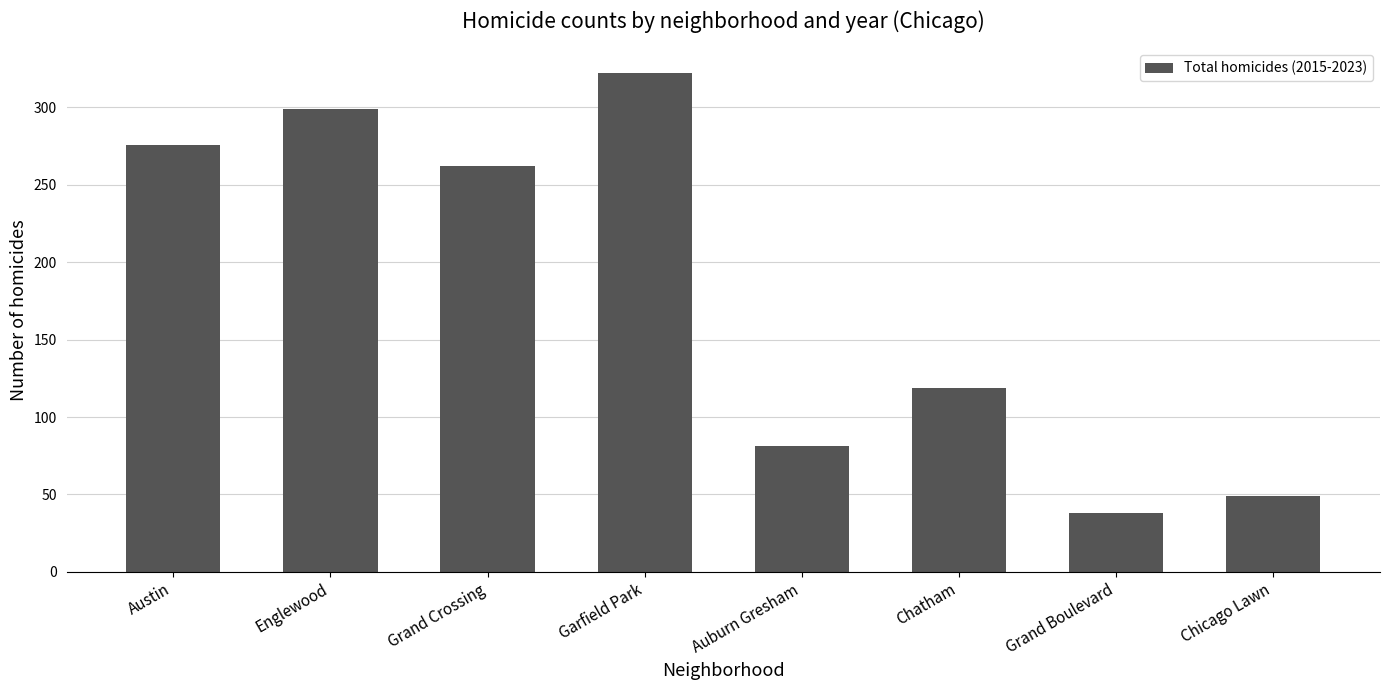

What is the change in value from Grand Crossing to Chicago Lawn?

-213